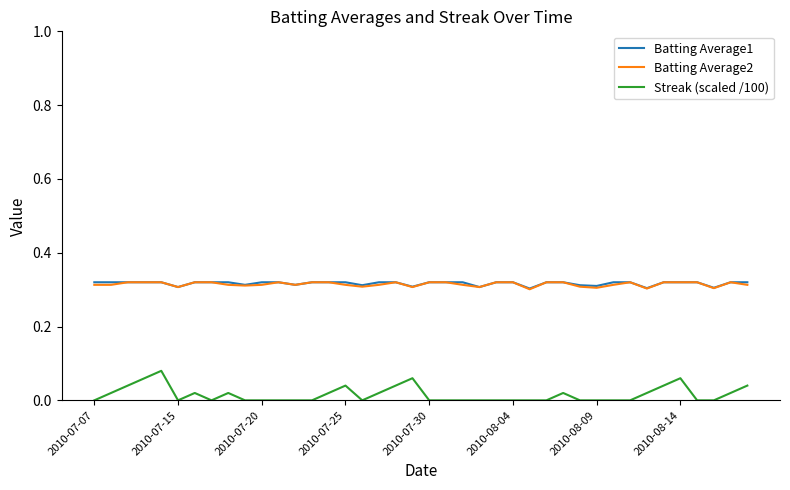

True or false: Streak (scaled /100) has more than 1 interior local peaks.

True